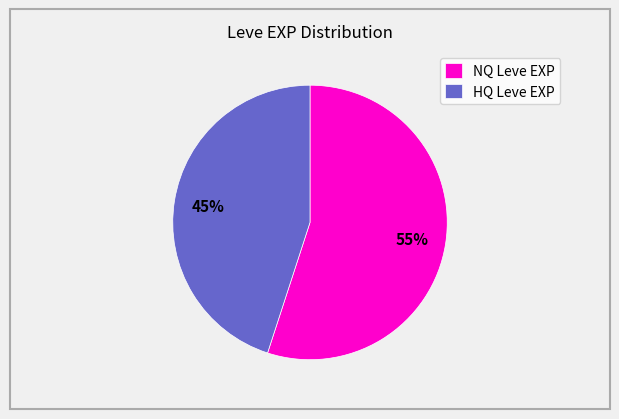

Is it true that HQ Leve EXP is 35% of the pie?

False